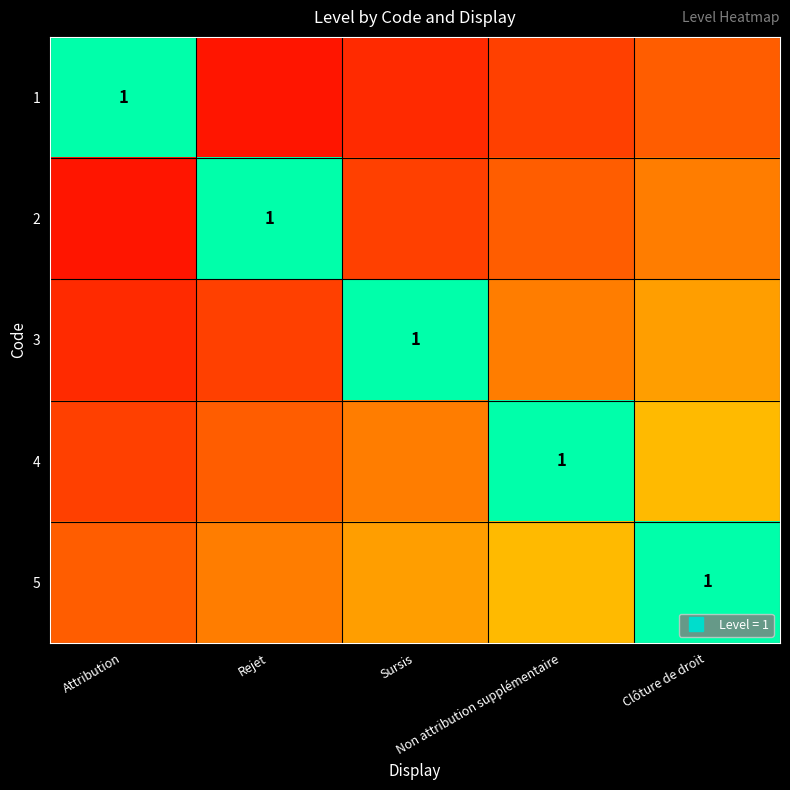

What is the total value across all series at Clôture de droit?

2.2